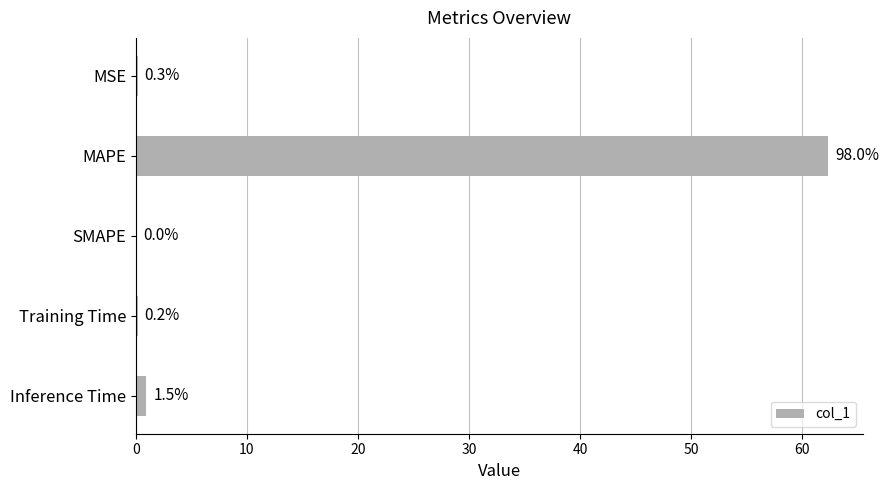

Are the bars horizontal?

Yes